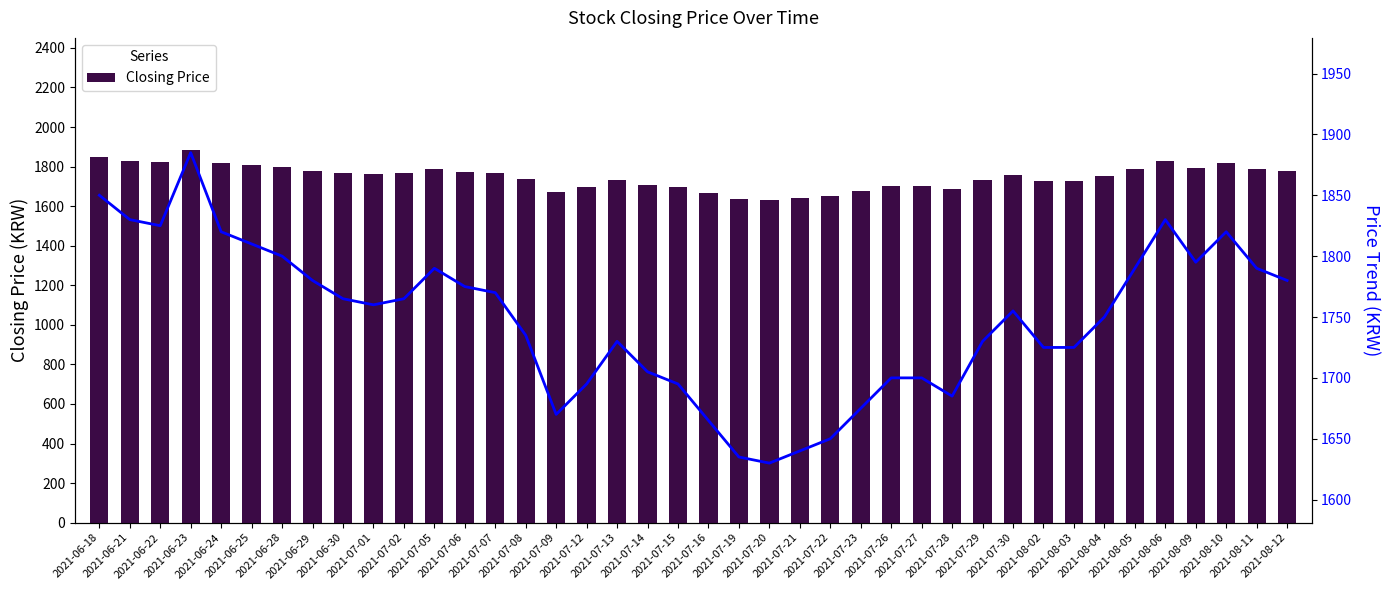

How many data points in Price Trend are above 1760?

19